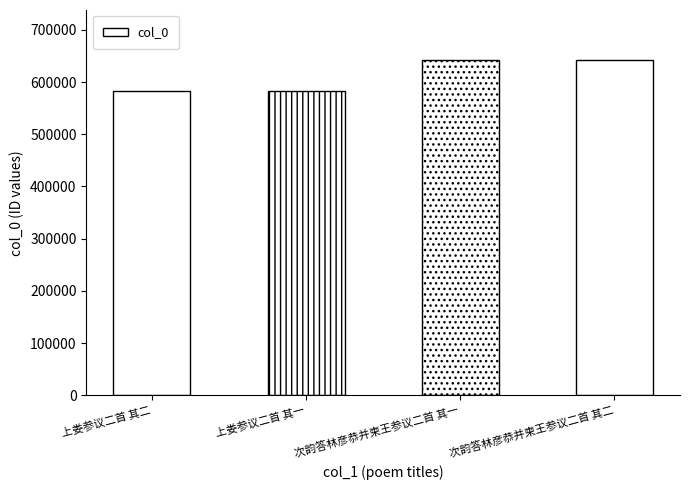

What is the ratio of the value at 次韵答林彦恭并柬王参议二首 其二 to the value at 次韵答林彦恭并柬王参议二首 其一?

1.0